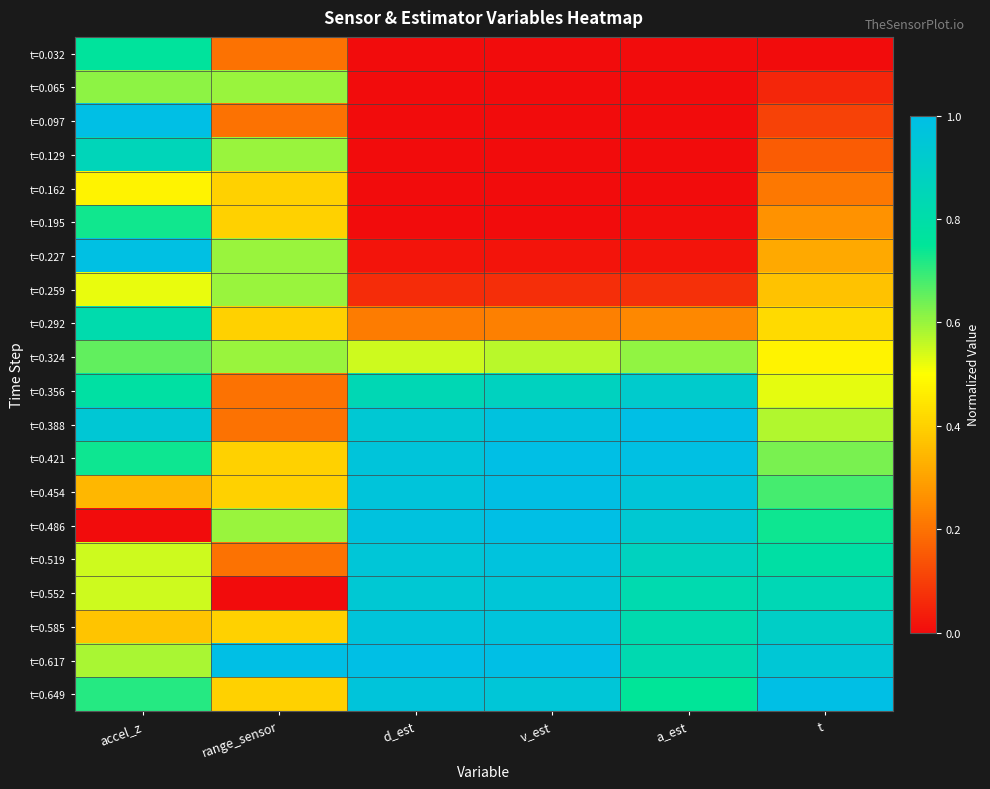

What is the spread (max minus min) of values at d_est?

1.0